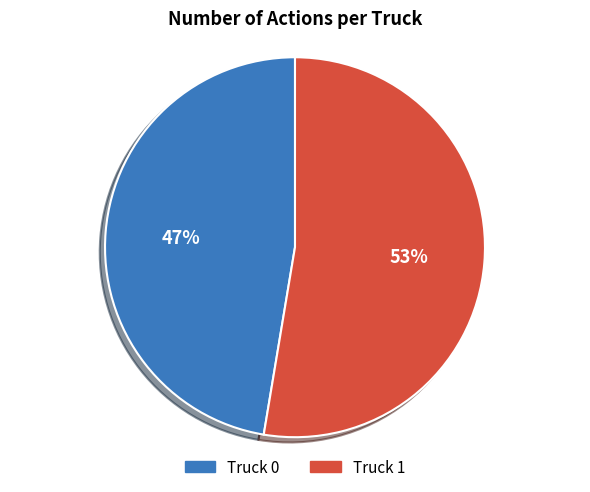

How many slices are in this pie chart?

2